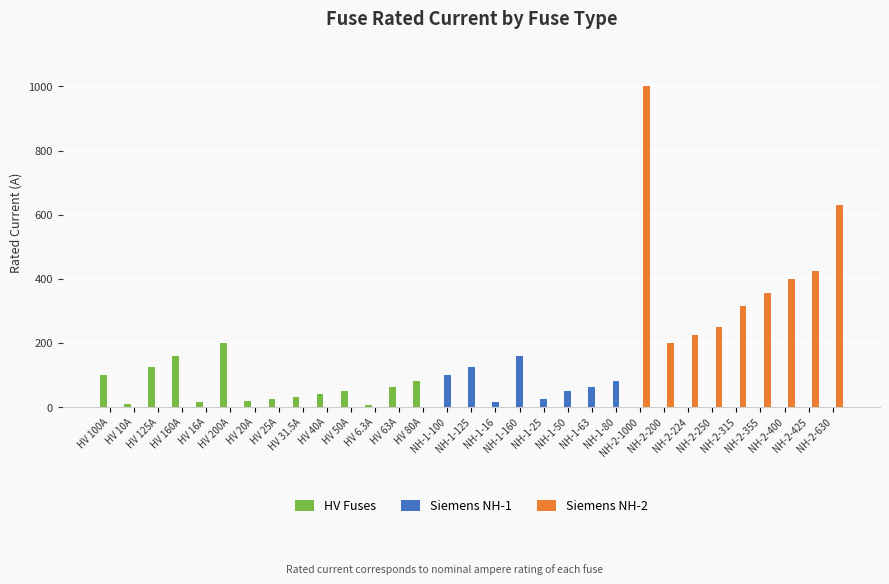

True or false: Siemens NH-2 has a value of -435.7 at HV 160A.

False